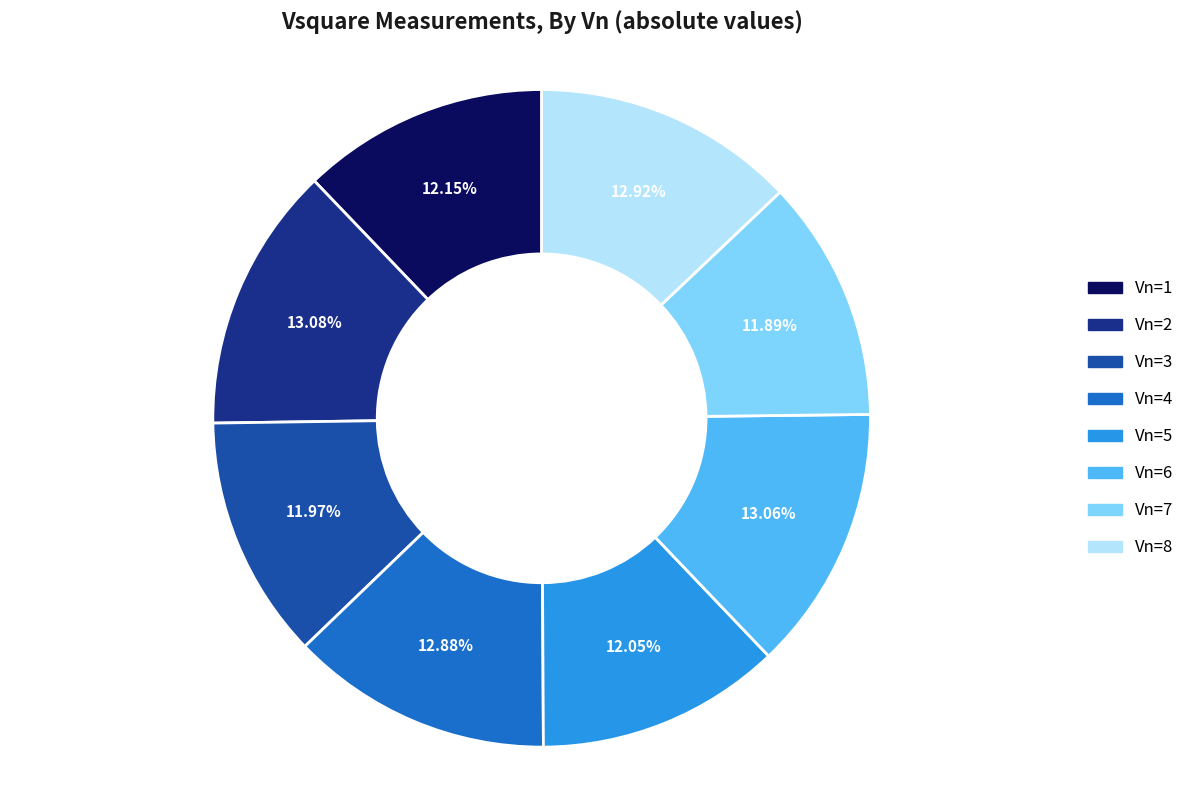

To the nearest percent, what portion does Vn=7 represent?

12%